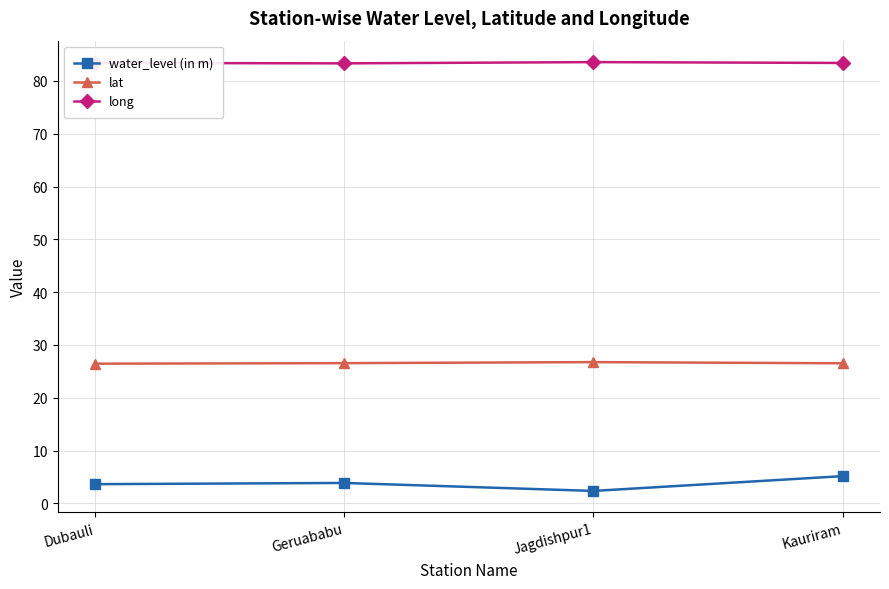

What is the average value of the lat series?

26.6